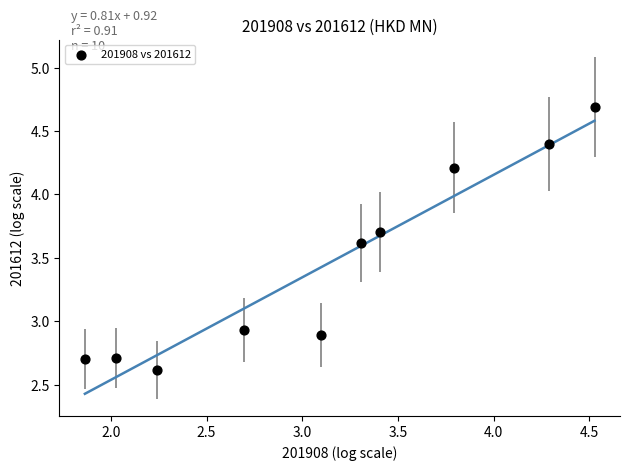

What Y value in the scatter plot is closest to 3?

2.9